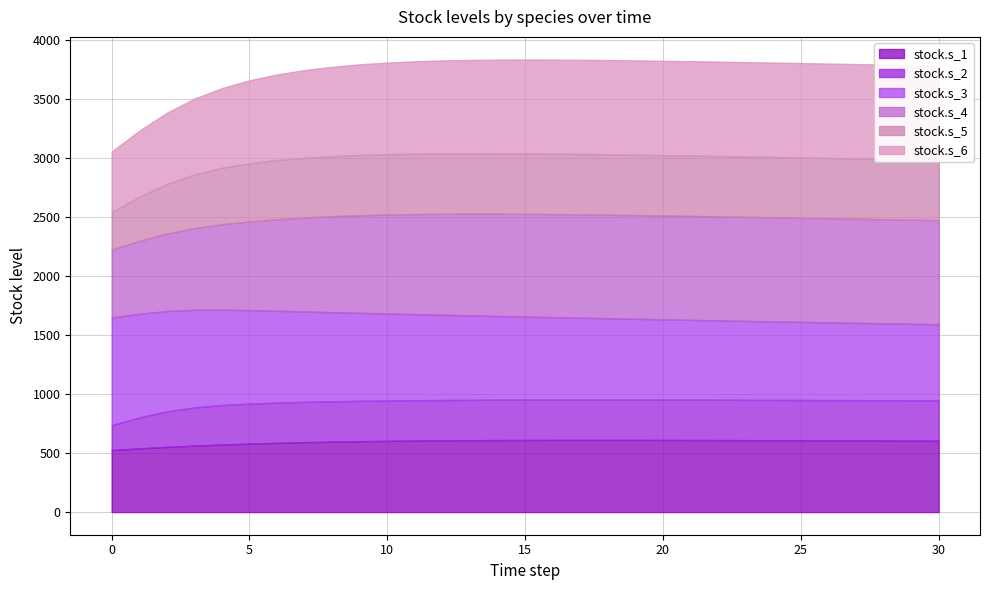

How many data points in stock.s_5 are less than 511?

10